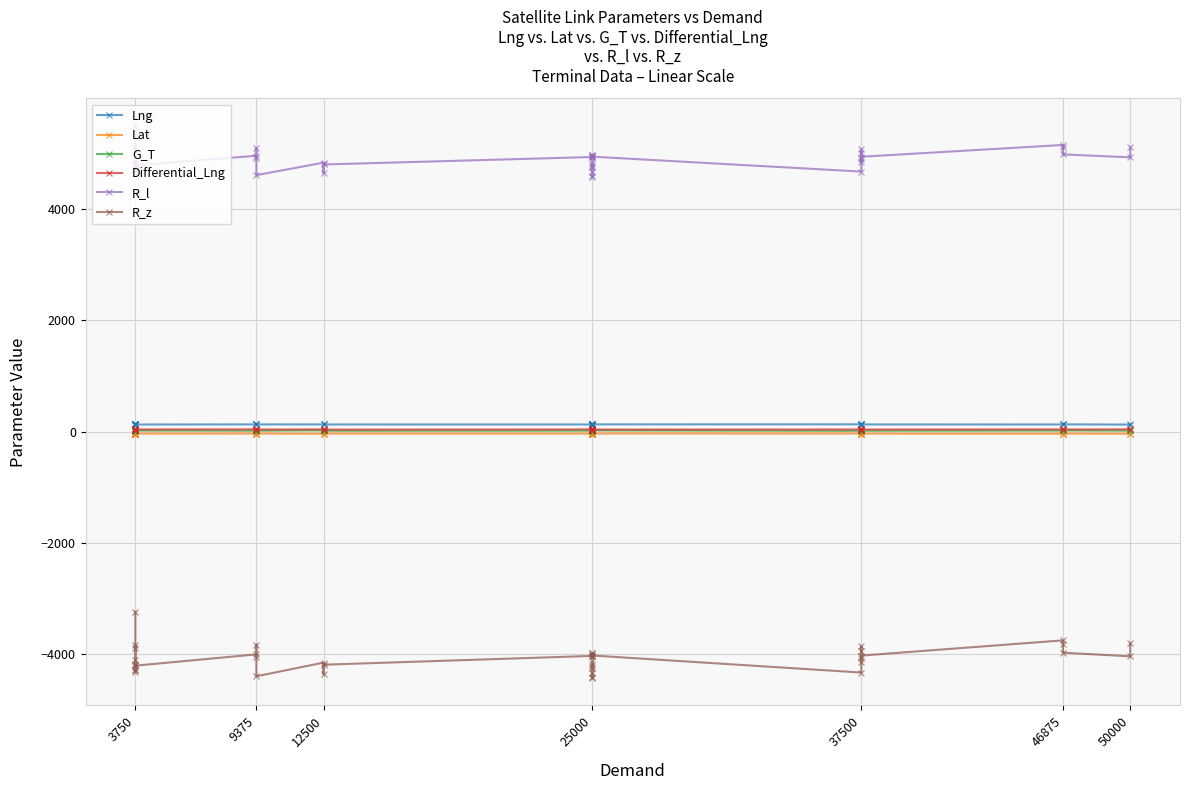

In G_T, how many points are lower than both neighbors (excluding endpoints)?

15